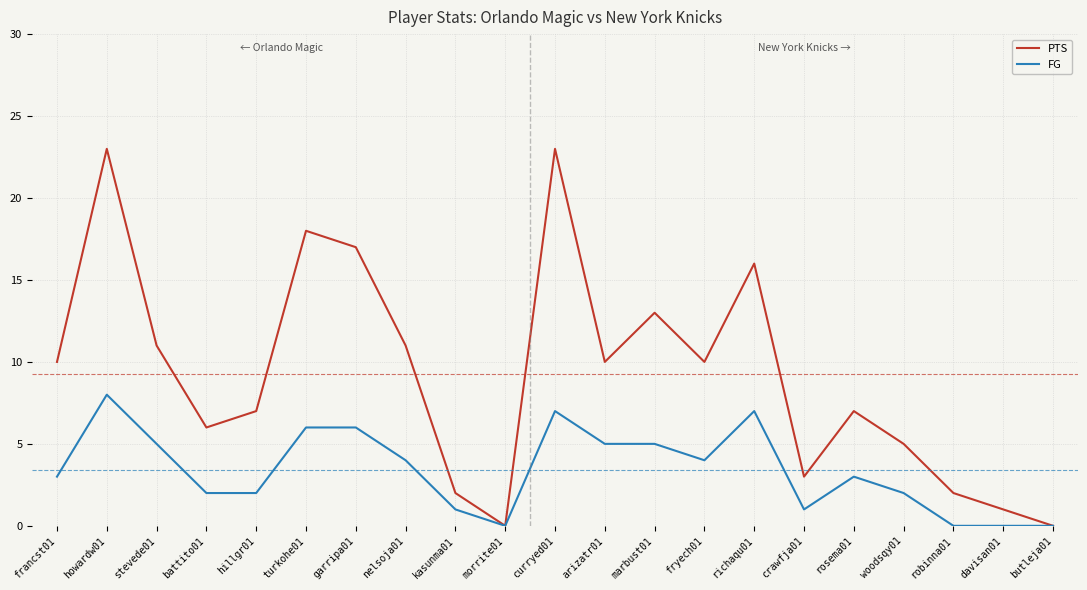

What is the difference between the PTS values at turkohe01 and curryed01?

5